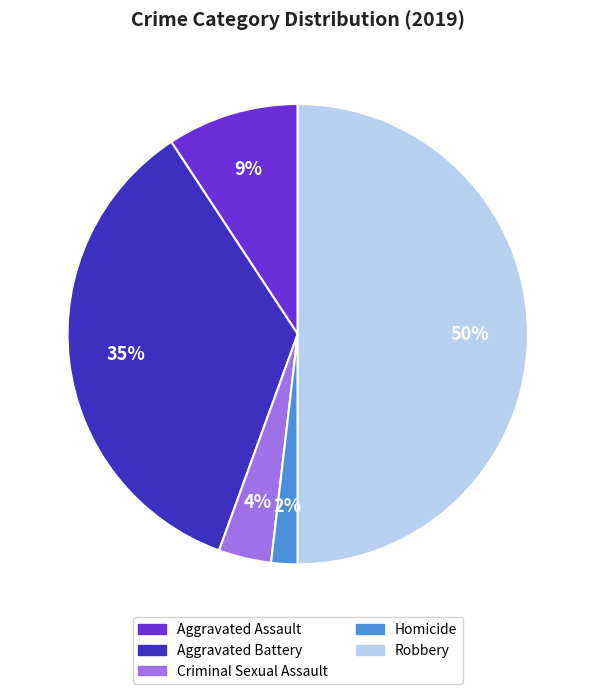

To the nearest percent, what is the difference between the largest and smallest slice percentages?

48%